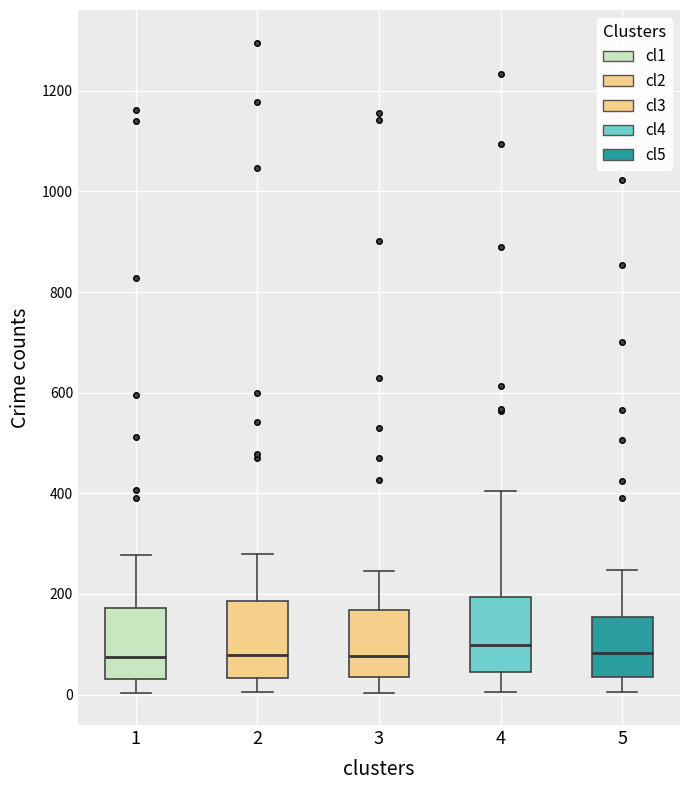

Reading left to right, read every box against the y-axis: the position of its median line, the range the box covers, and the ends of its whiskers. The values are not printed on the chart, so give them approximately, as read against the axis.

1: median 80, box 40 to 180, whiskers 0 to 280
2: median 80, box 40 to 180, whiskers 0 to 280
3: median 80, box 40 to 160, whiskers 0 to 240
4: median 100, box 40 to 200, whiskers 0 to 400
5: median 80, box 40 to 160, whiskers 0 to 240